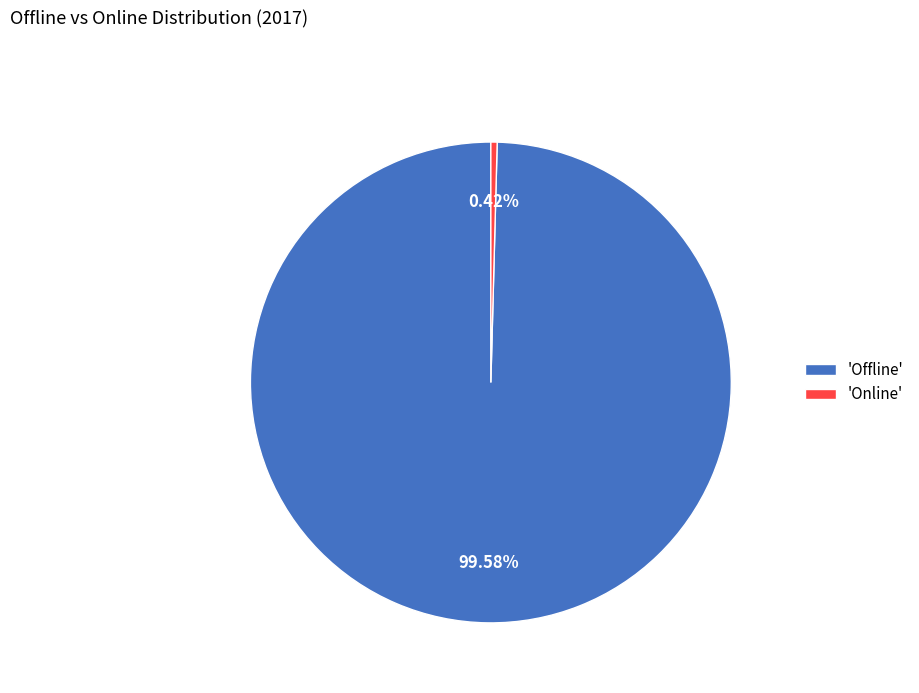

How many slices are in this pie chart?

2